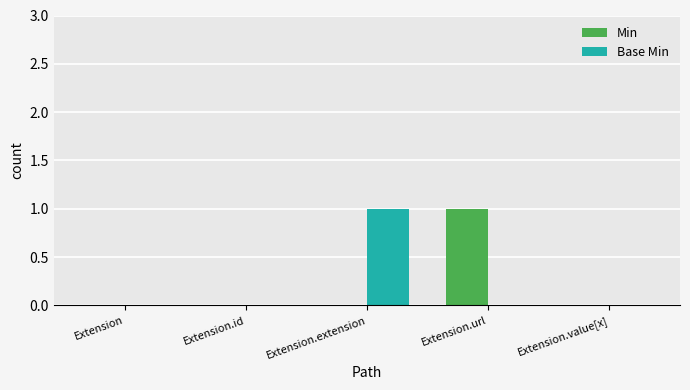

Is the value of Min at Extension.url greater than the value of Base Min at Extension.id?

Yes